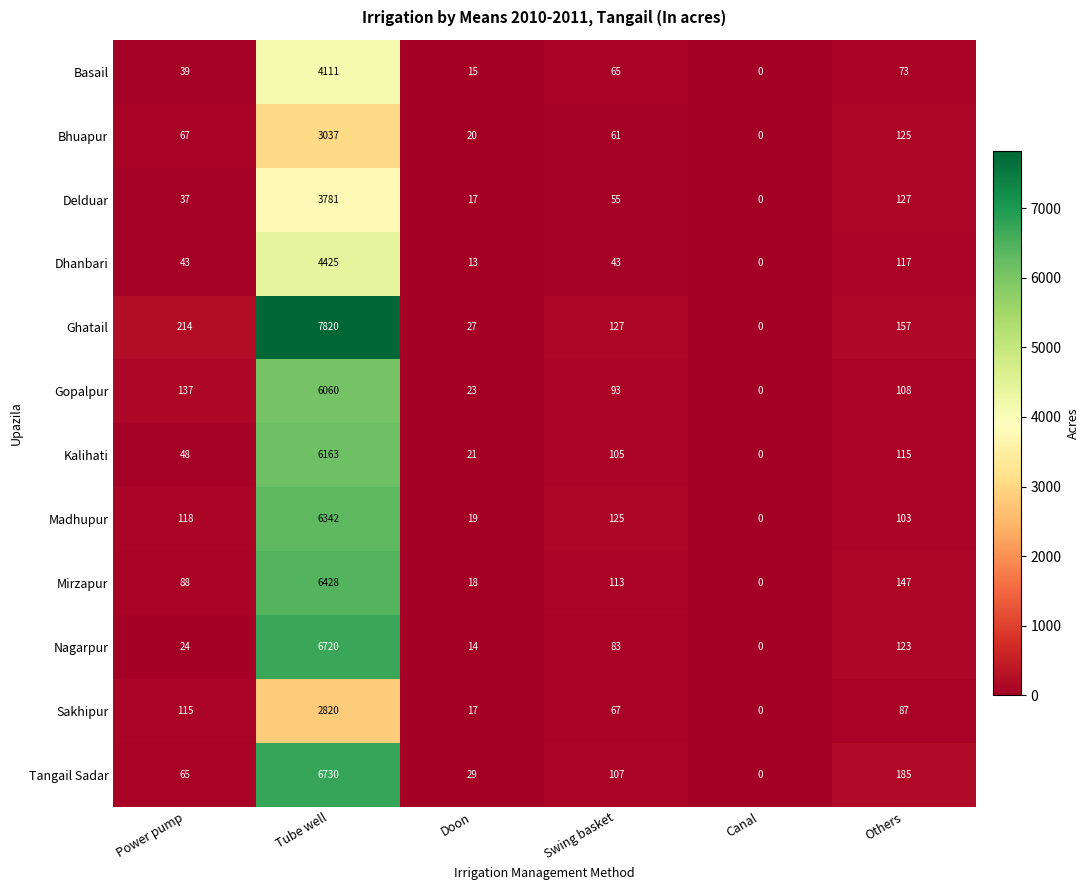

At how many categories does at least one series exceed 1219?

1